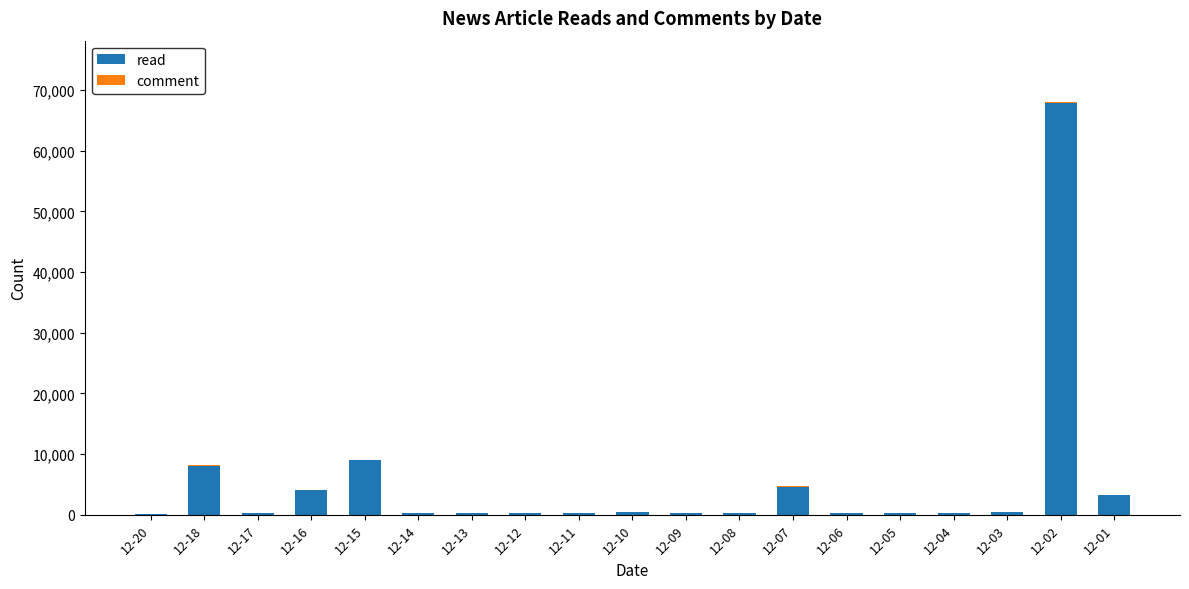

What is the maximum value for read?

67822